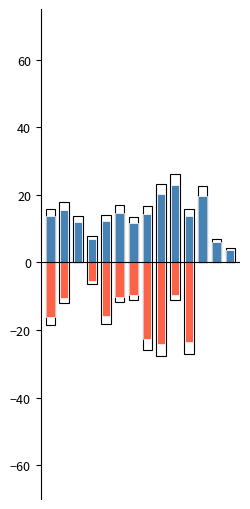

At which category does the chart reach its peak across all series?

9